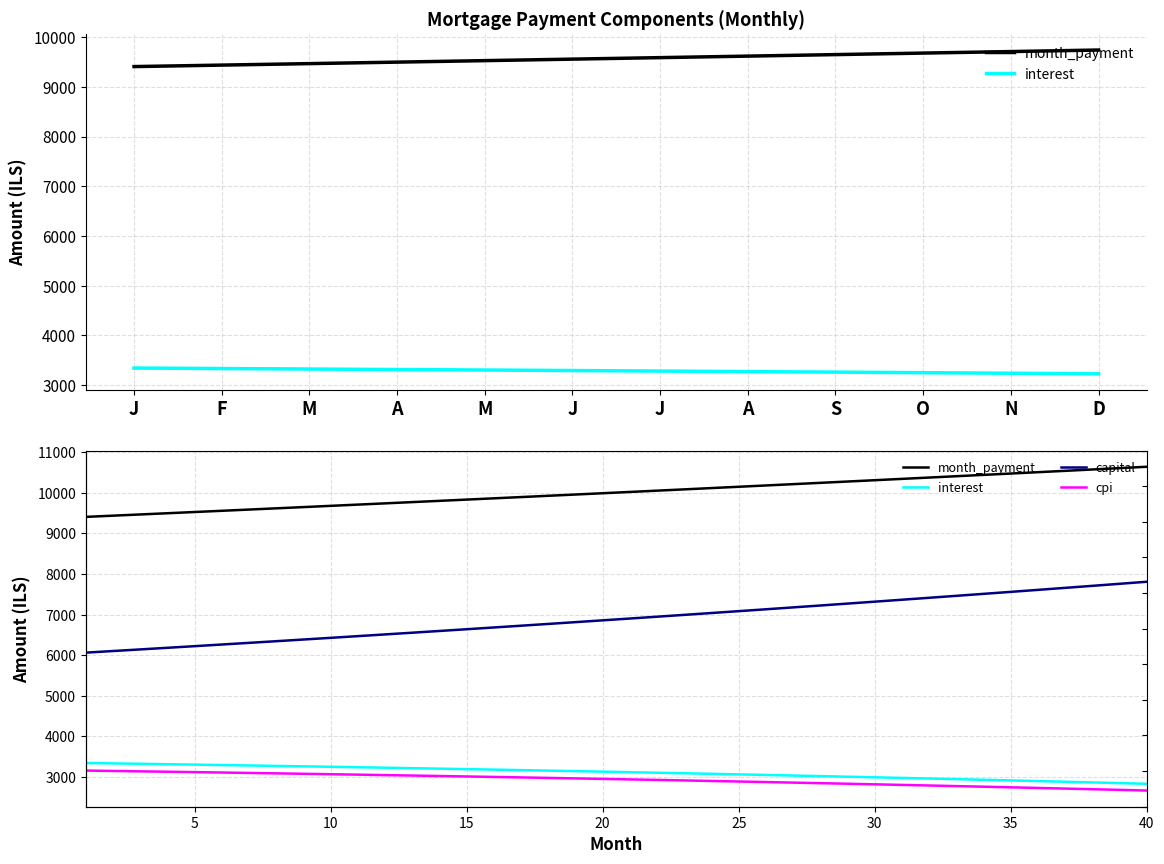

Is it true that capital equals 8938.7 at A?

False